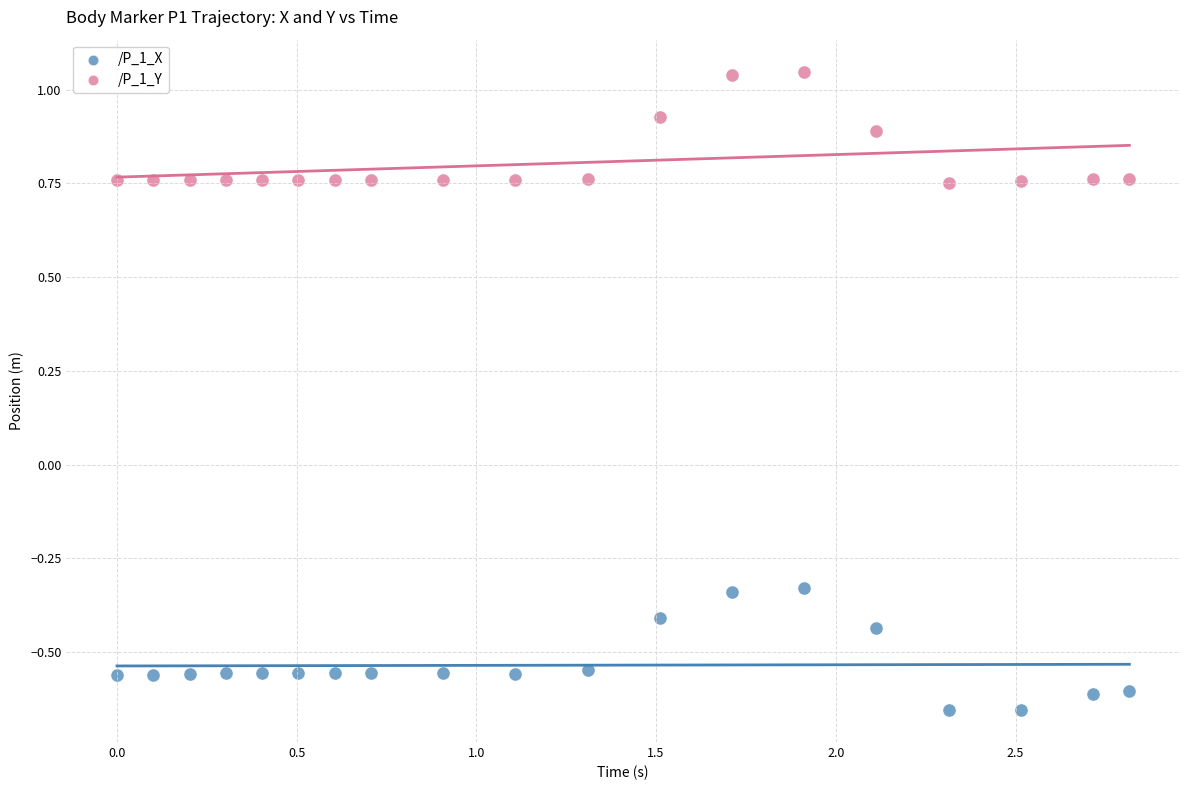

Which series reaches the maximum Y coordinate?

/P_1_Y